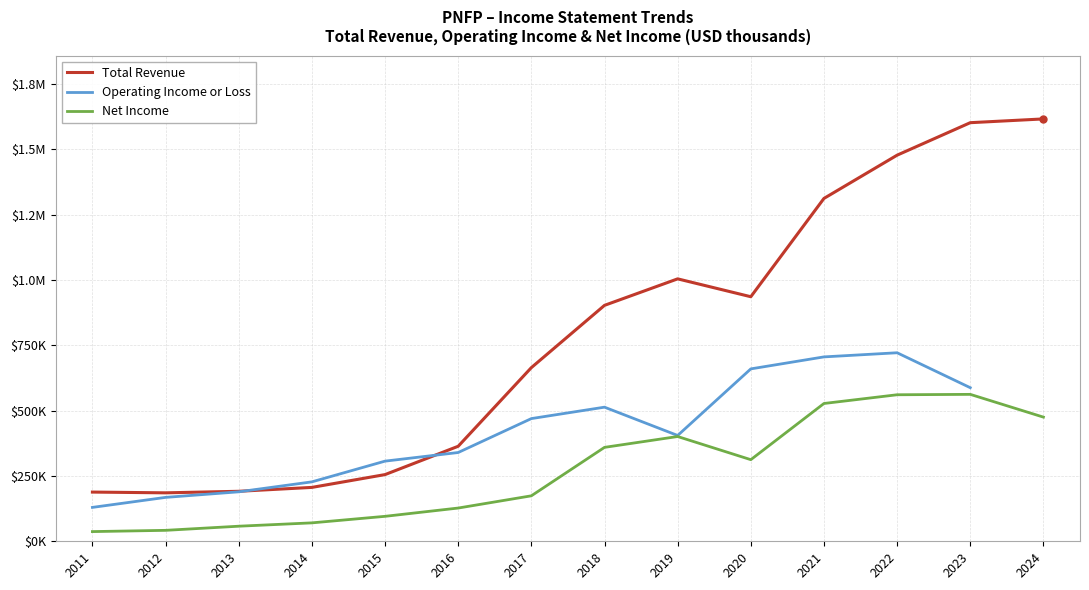

Which series has the largest total across all categories?

Total Revenue